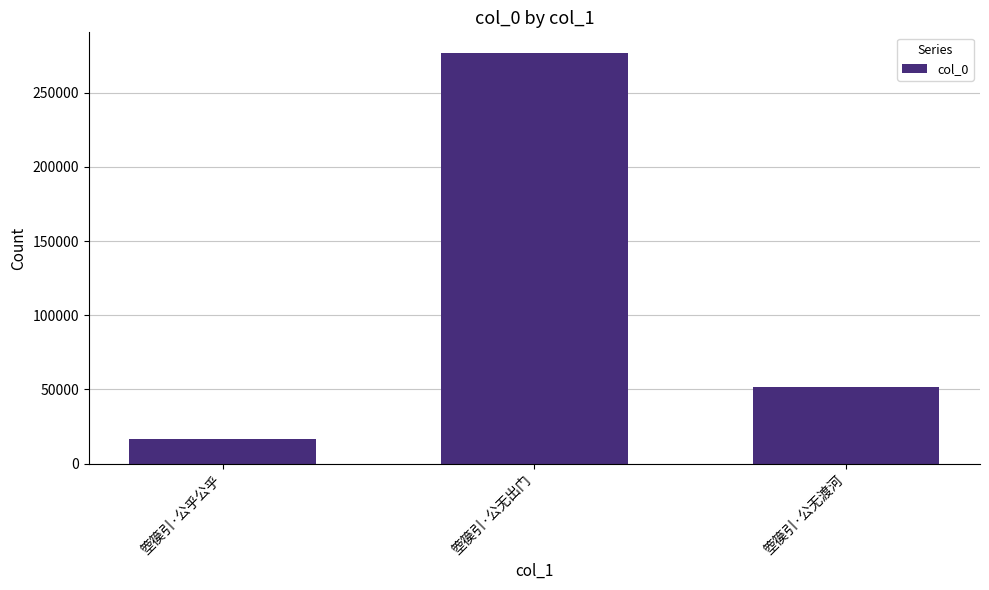

At which label does the data first exceed 51451?

箜篌引·公无出门